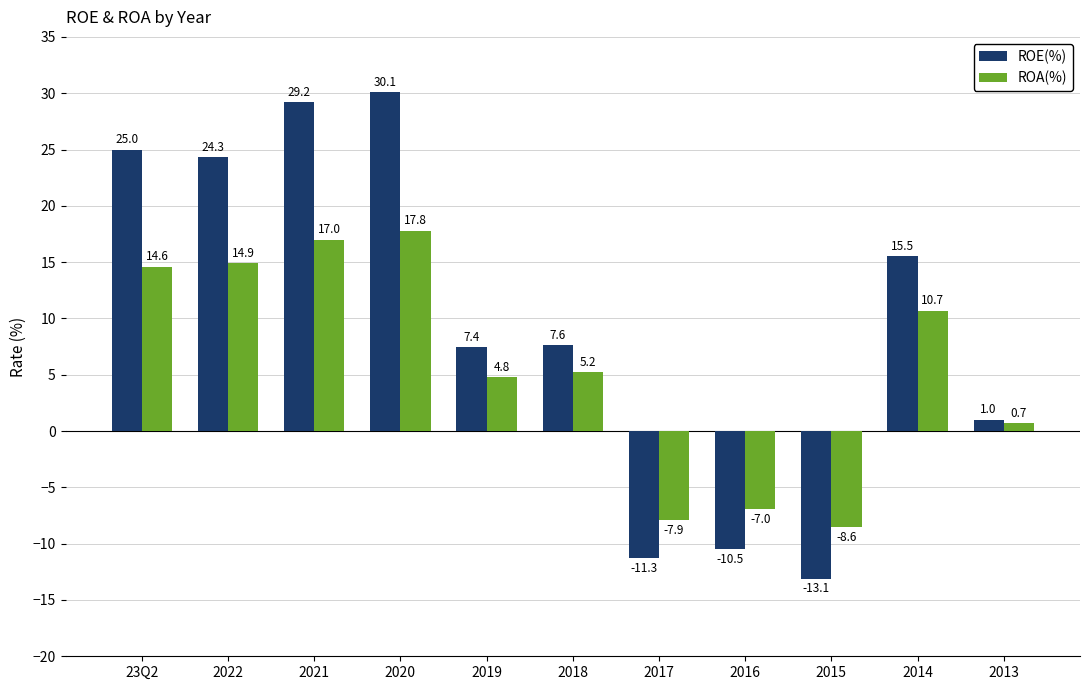

Which series has the largest total across all categories?

ROE(%)